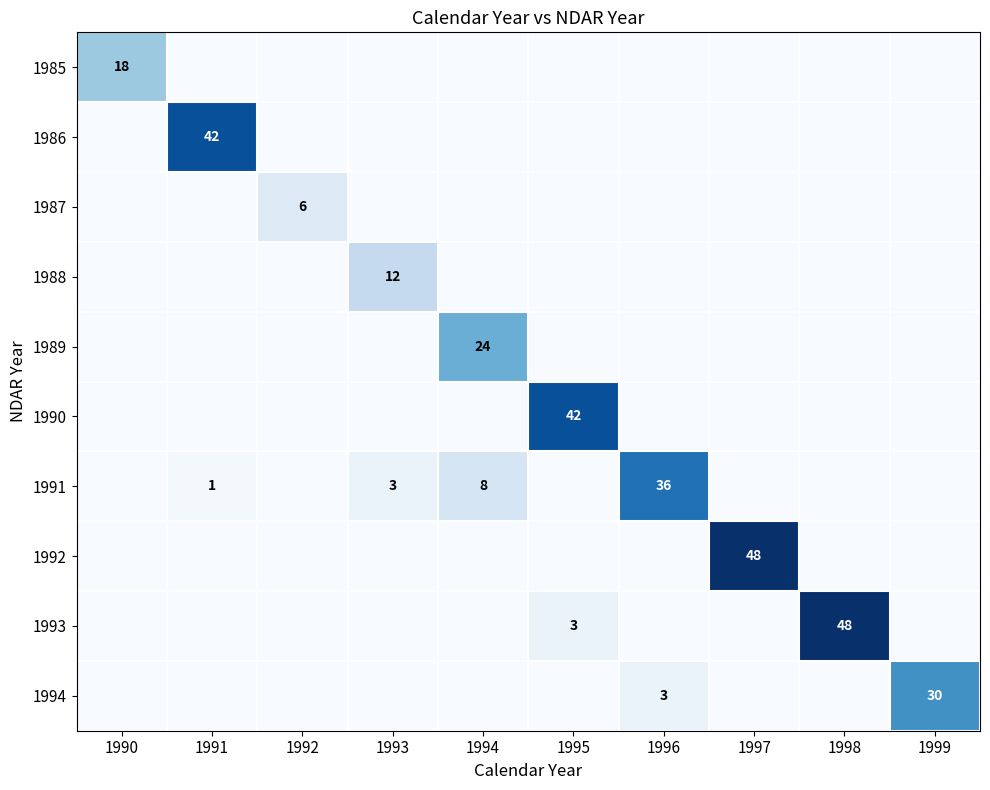

At how many categories does at least one series exceed 17?

8